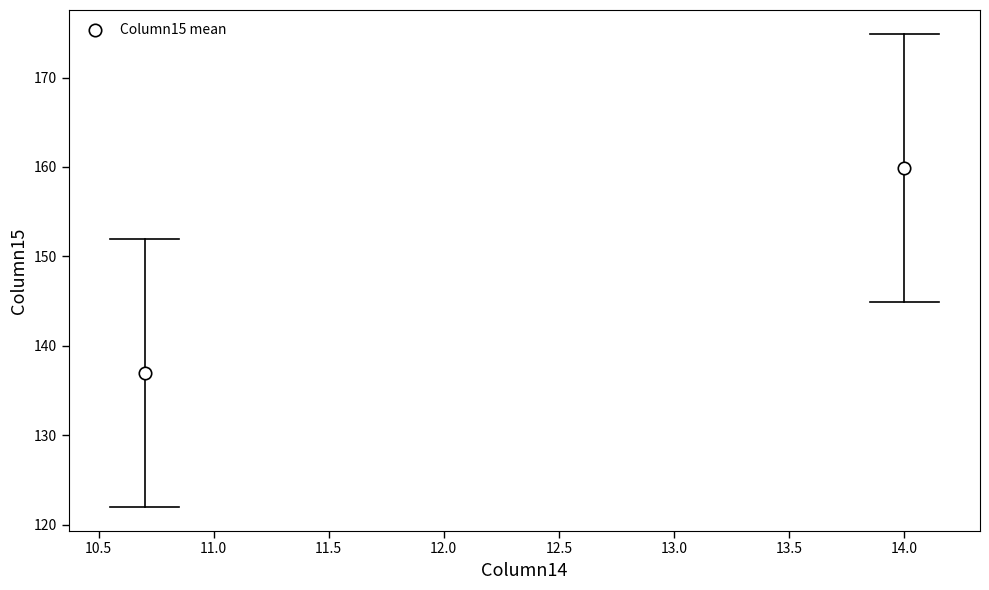

What is the range of Y values (max minus min)?

22.9